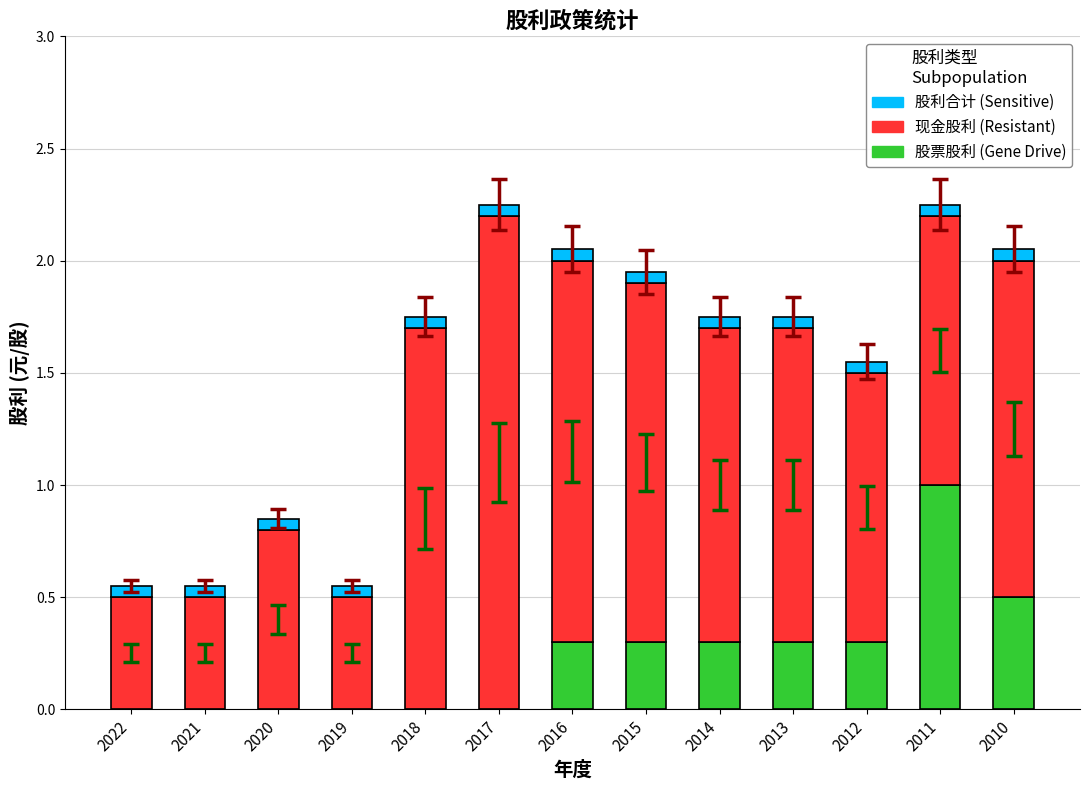

The value of 股票股利 (Gene Drive) at 2018 is 0.4. True or false?

False